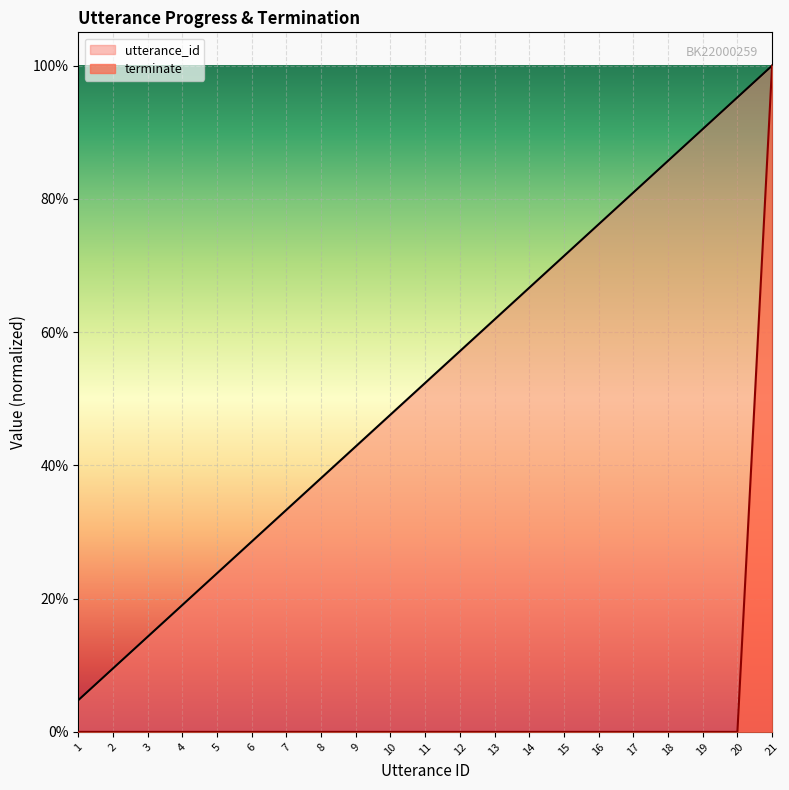

Which series changed the most between 16 and 17?

utterance_id